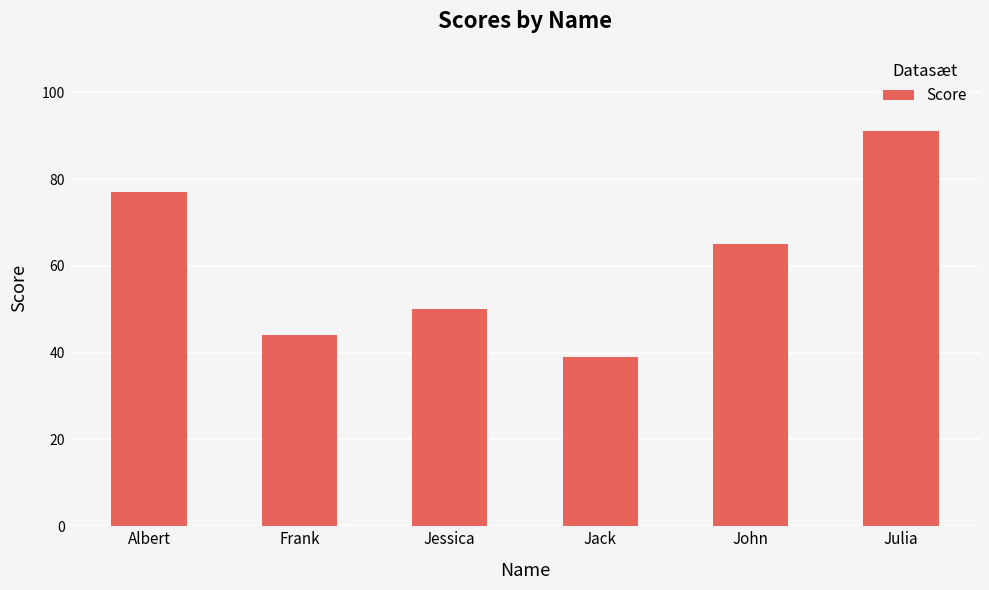

How many bars are there in total?

6